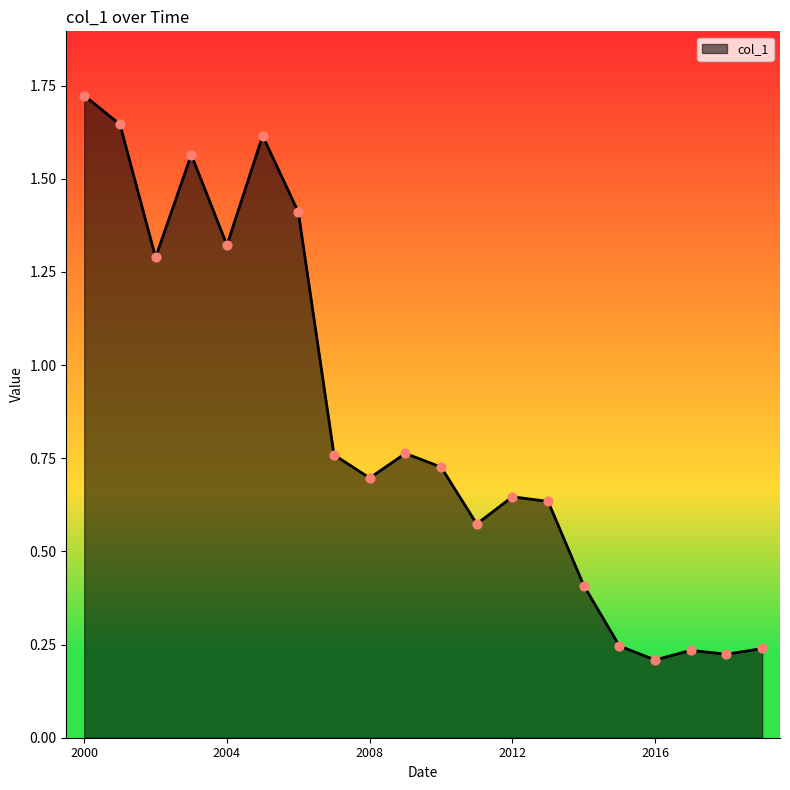

What is the difference between the maximum and minimum values?

1.5